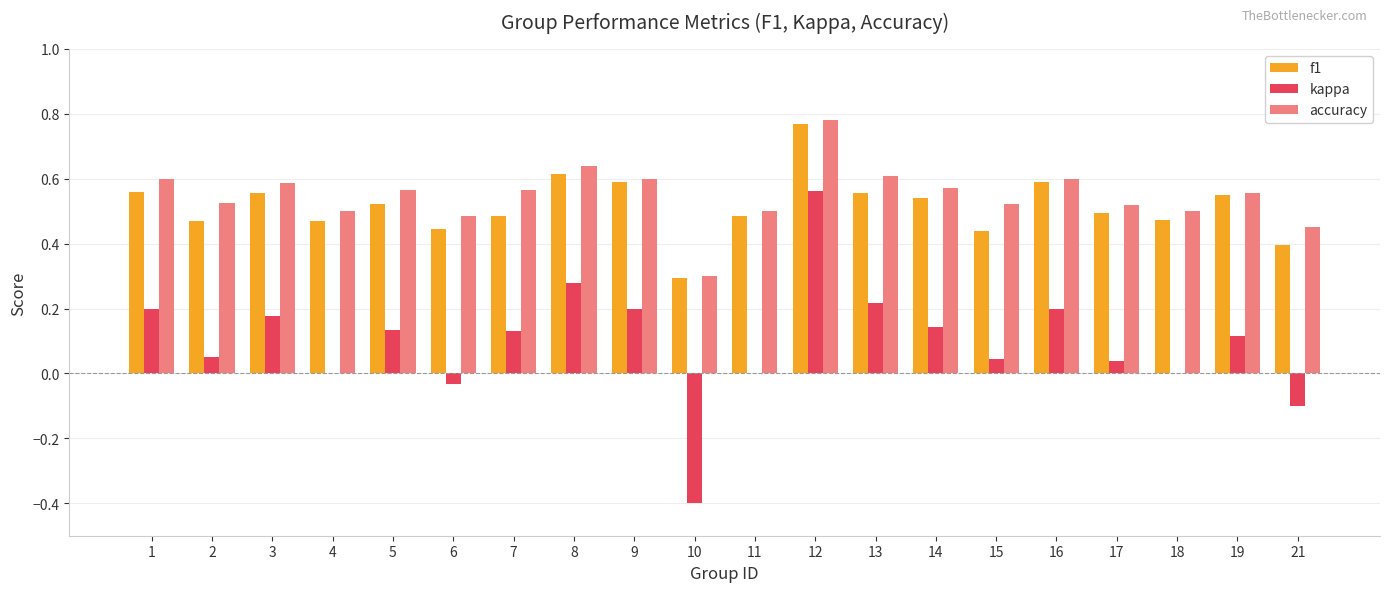

Which category has the highest value across all series?

12